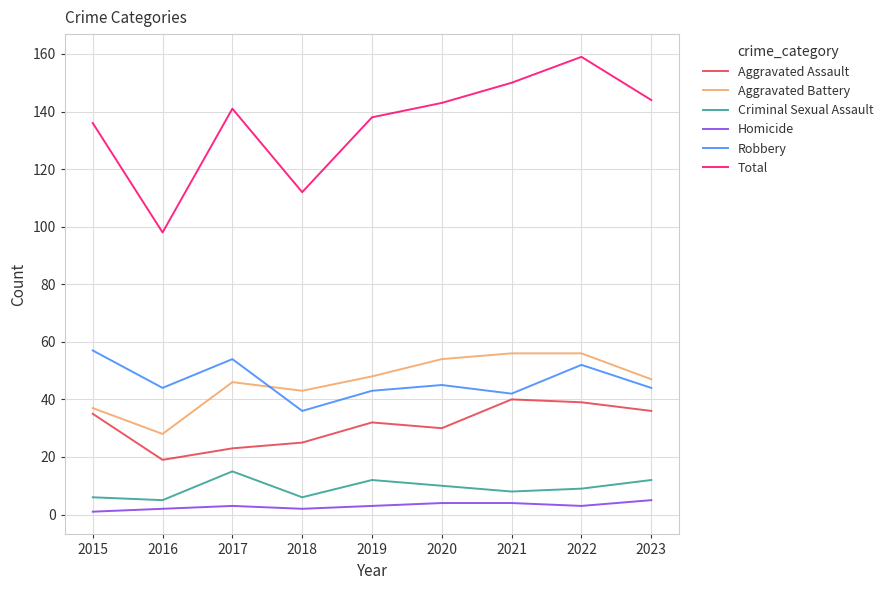

Between 2016 and 2023, which series saw the biggest shift?

Total